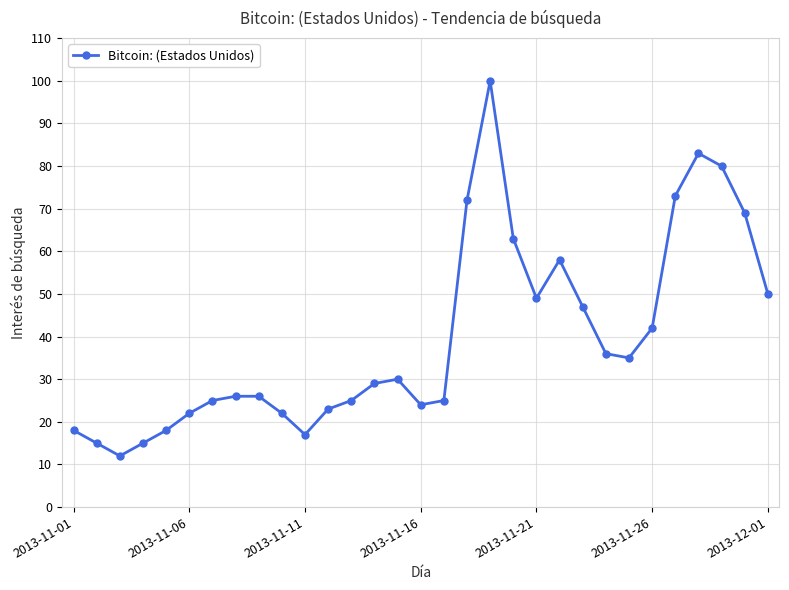

True or false: there are more than 2 points higher than both neighbors.

True